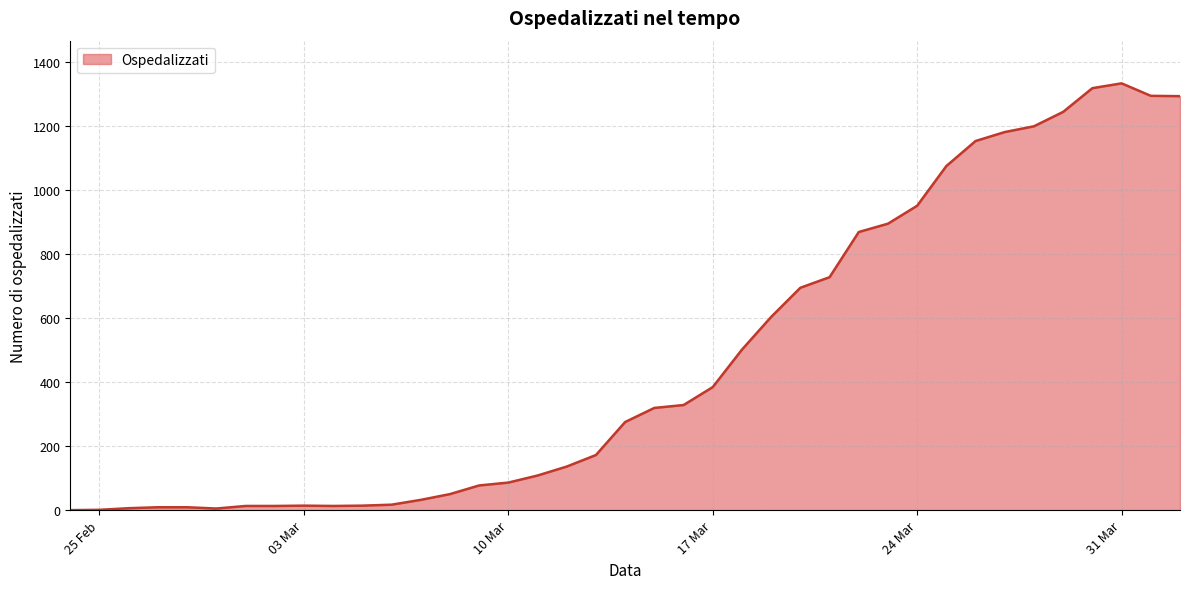

What is the maximum value shown in the chart?

1332